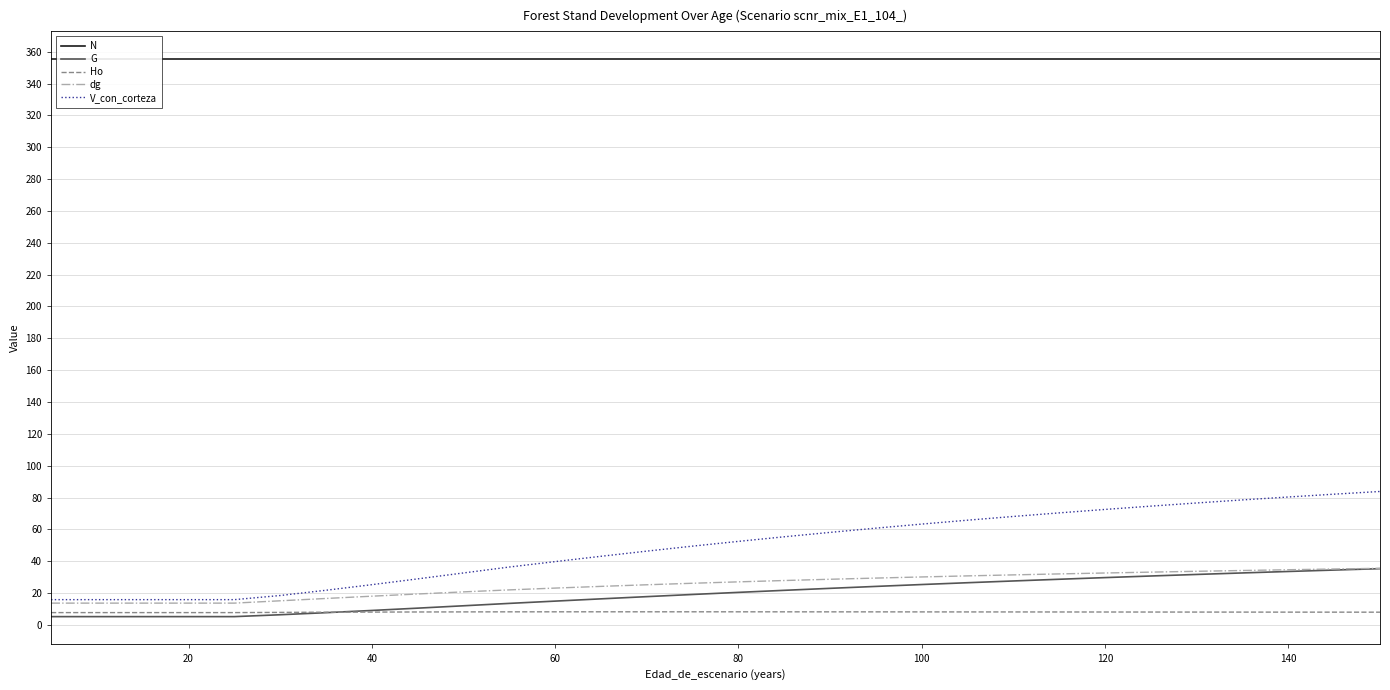

What is the sum of the Ho values at 80 and 120?

16.5